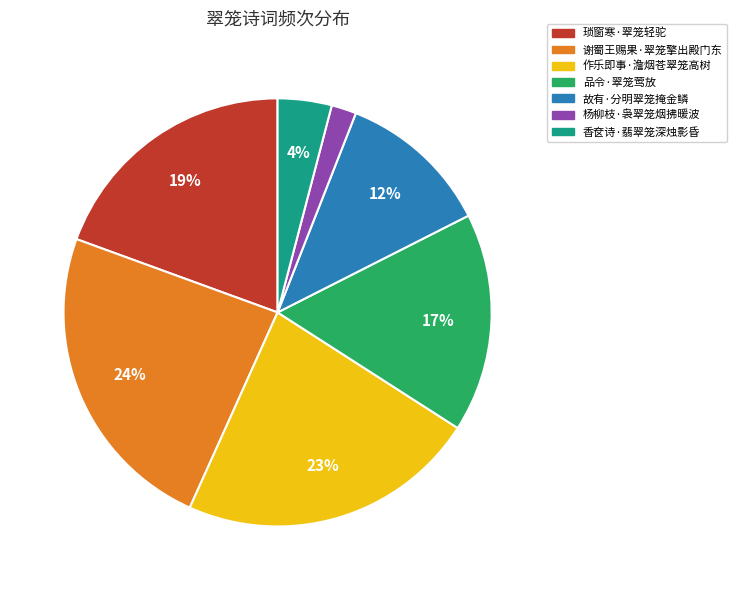

Rank the categories by value from lowest to highest.

杨柳枝·袅翠笼烟拂暖波, 香奁诗·翡翠笼深烛影昏, 故有·分明翠笼掩金鳞, 品令·翠笼莺放, 琐窗寒·翠笼轻驼, 作乐即事·澹烟苍翠笼高树, 谢蜀王赐果·翠笼擎出殿门东